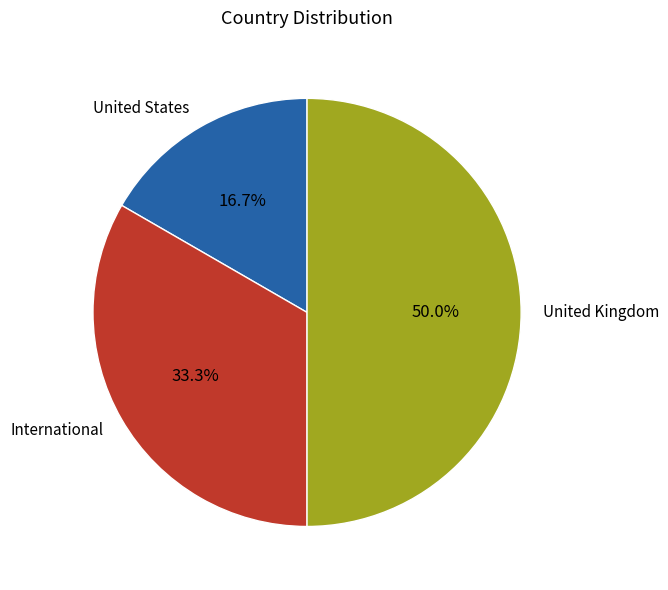

What is the largest slice in the pie chart?

United Kingdom